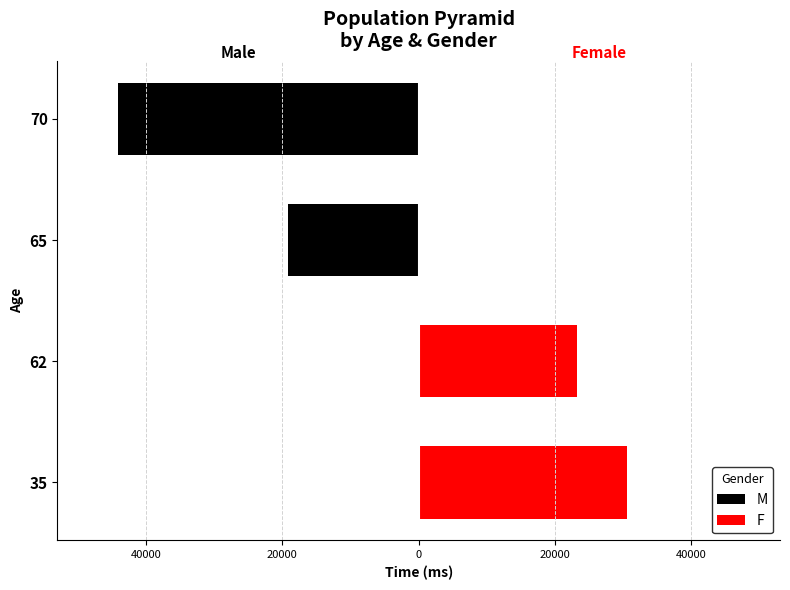

What is the sum of all F values?

53900